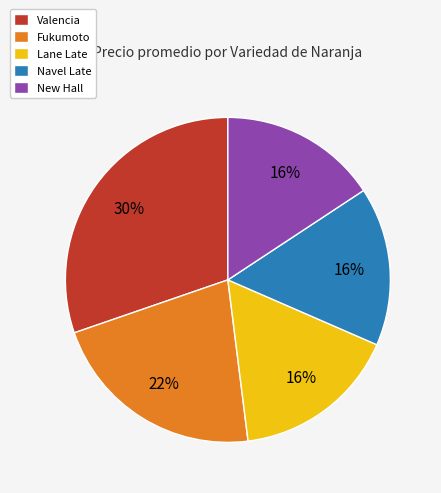

The Navel Late slice represents 16% of the pie. True or false?

True